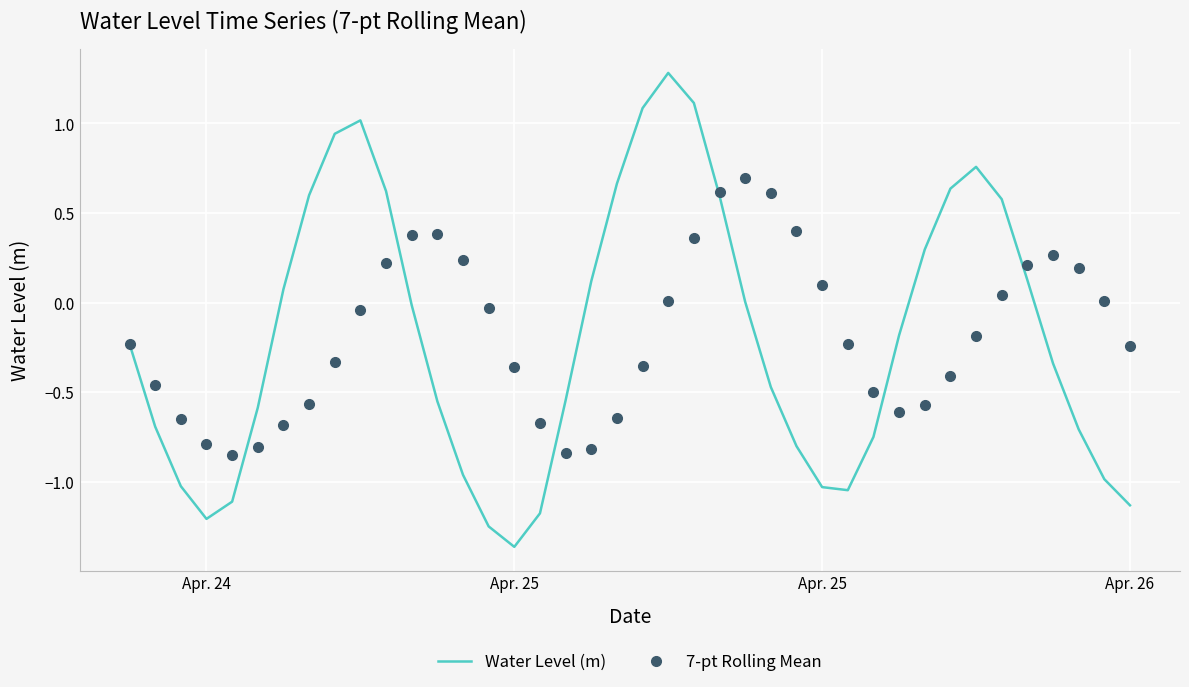

Which series has the largest range (max minus min)?

Water Level (m)